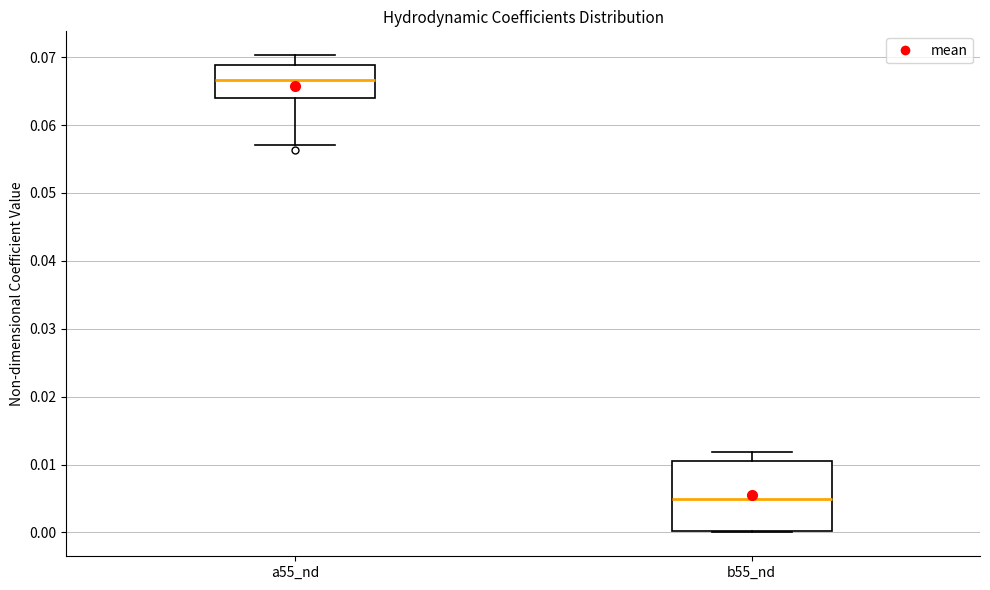

Which box's median line is the highest?

a55_nd